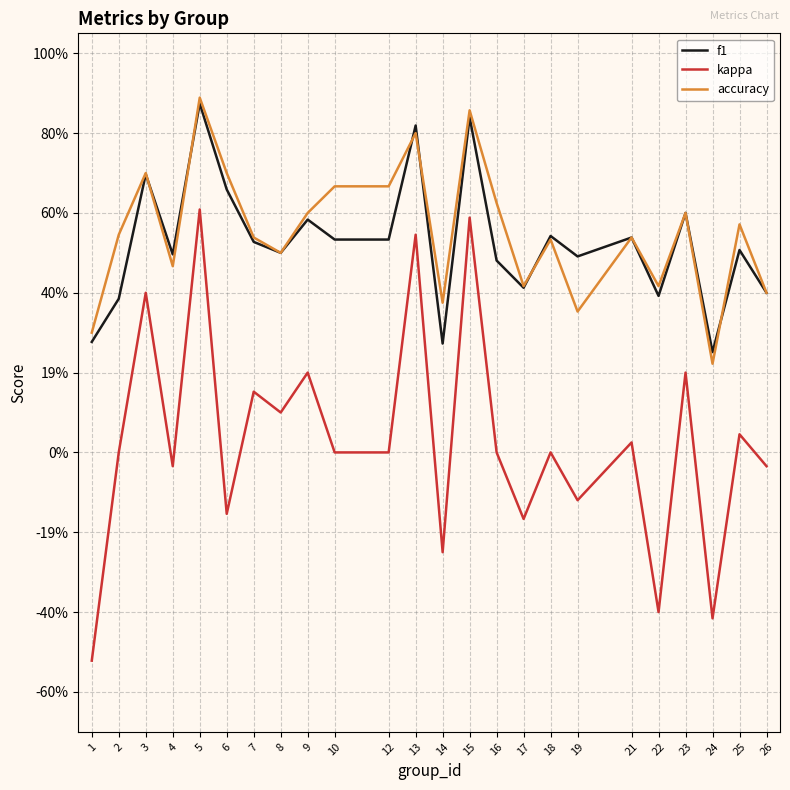

Rank the series by their maximum value, from highest to lowest.

accuracy, f1, kappa